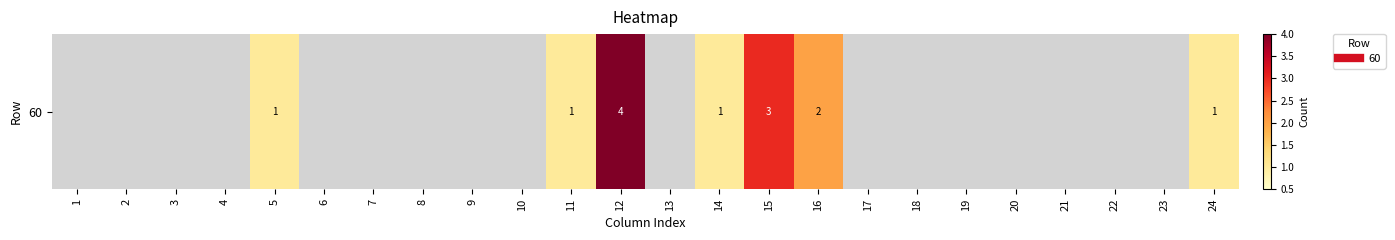

Reading left to right, extract all data points from this chart.

1=0	2=0	3=0	4=0	5=1	6=0	7=0	8=0	9=0	10=0	11=1	12=4	13=0	14=1	15=3	16=2	17=0	18=0	19=0	20=0	21=0	22=0	23=0	24=1